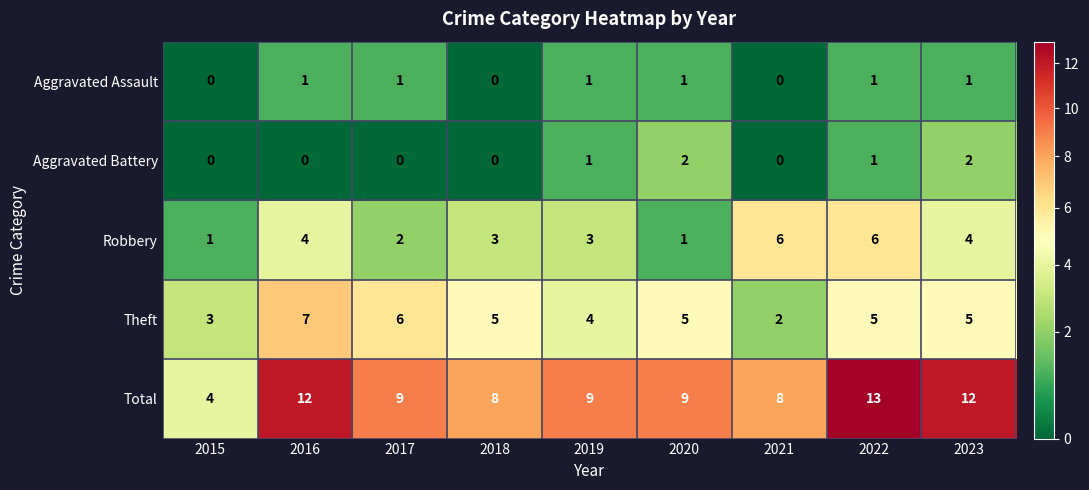

What is the maximum value shown in the chart?

13